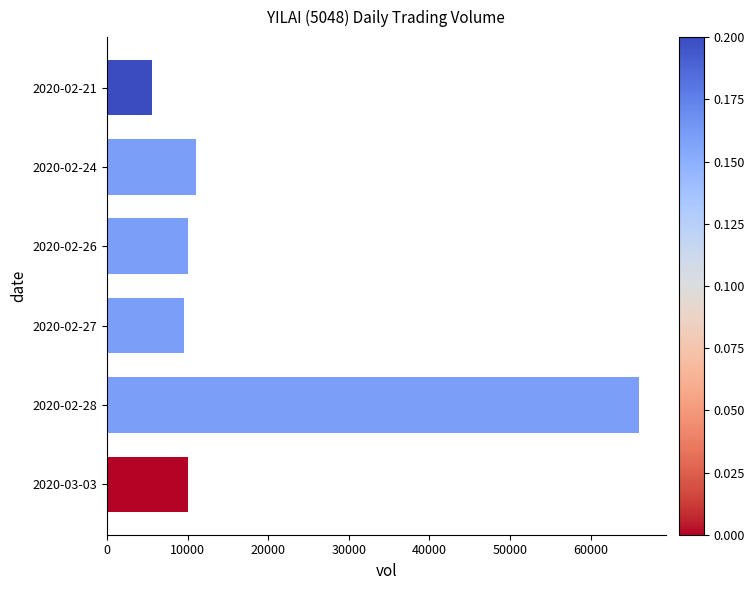

At which category does the chart reach its peak across all series?

2020-02-28